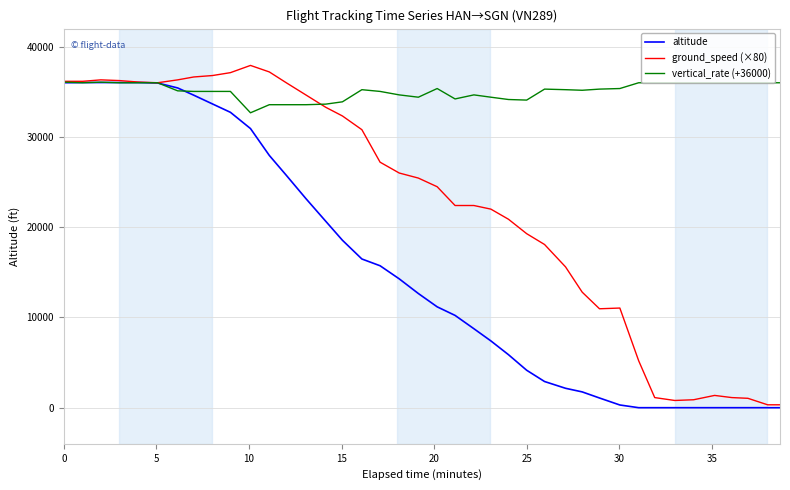

Which series has the largest total across all categories?

vertical_rate (+36000)